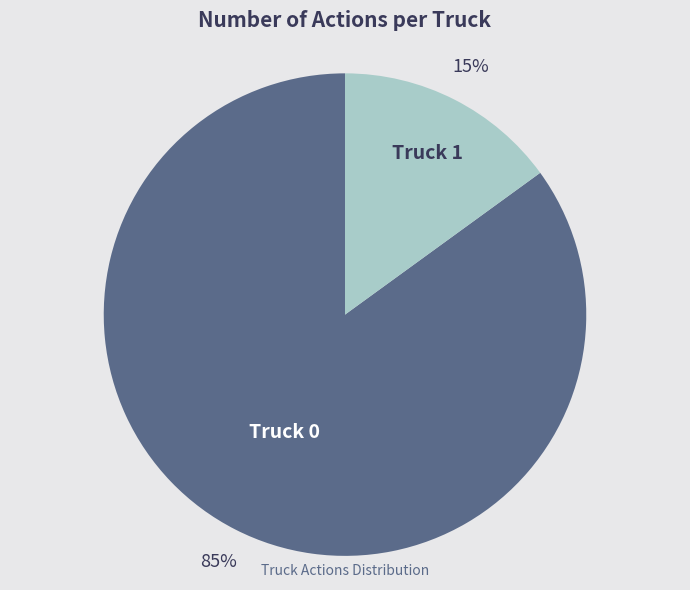

To the nearest percent, what is the average slice percentage?

50%